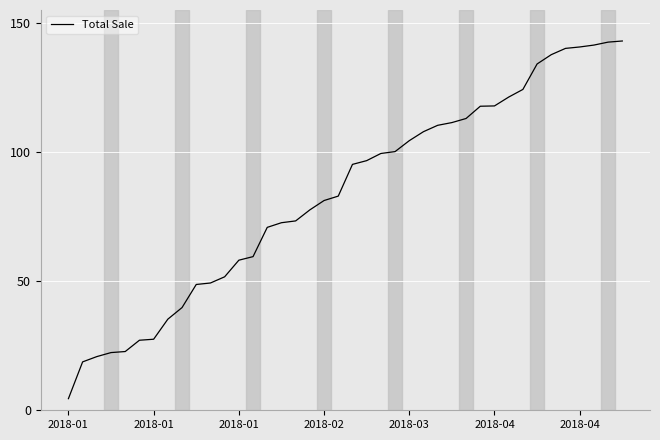

What is the difference between the maximum and minimum values?

138.5